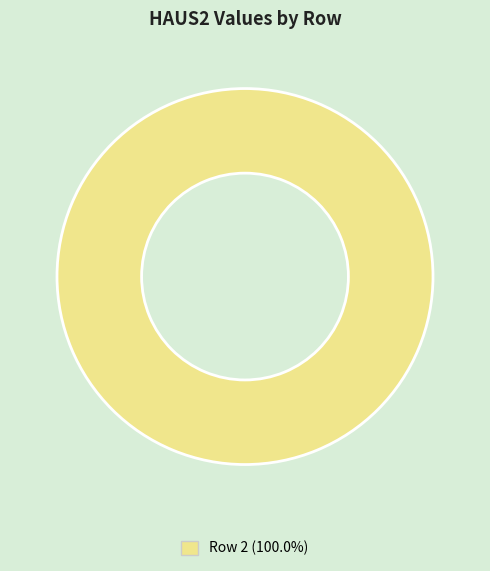

Does any single category account for the majority?

Yes